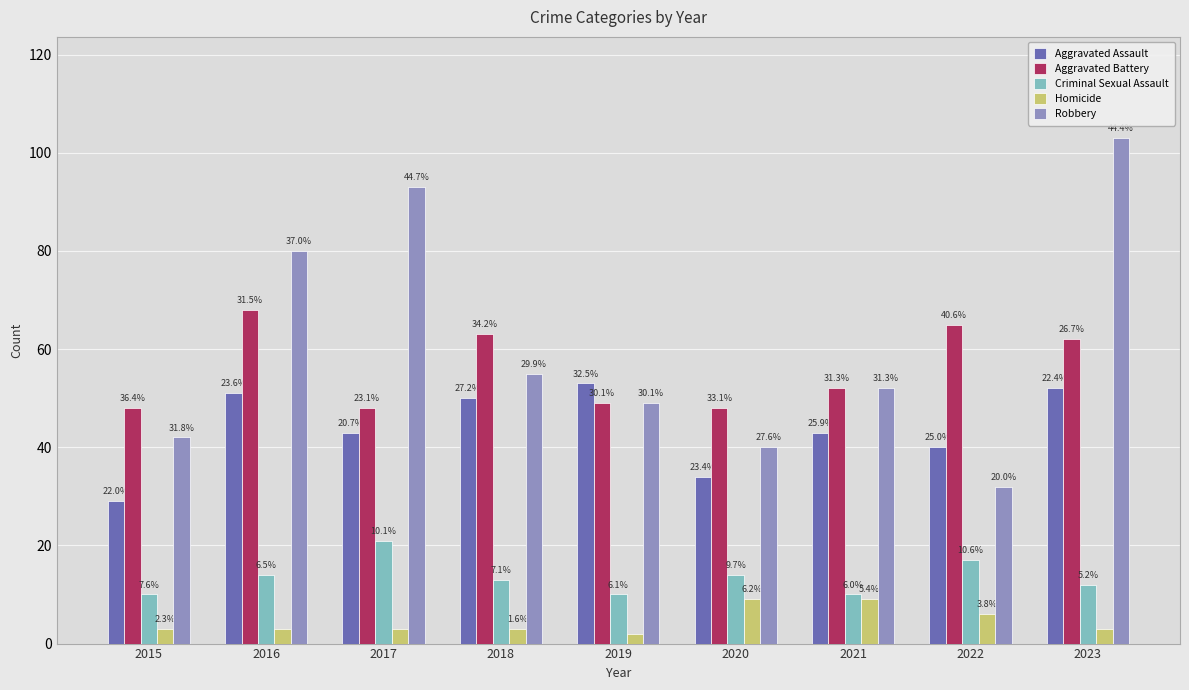

What is the difference between the maximum and minimum values in the Aggravated Assault series?

24